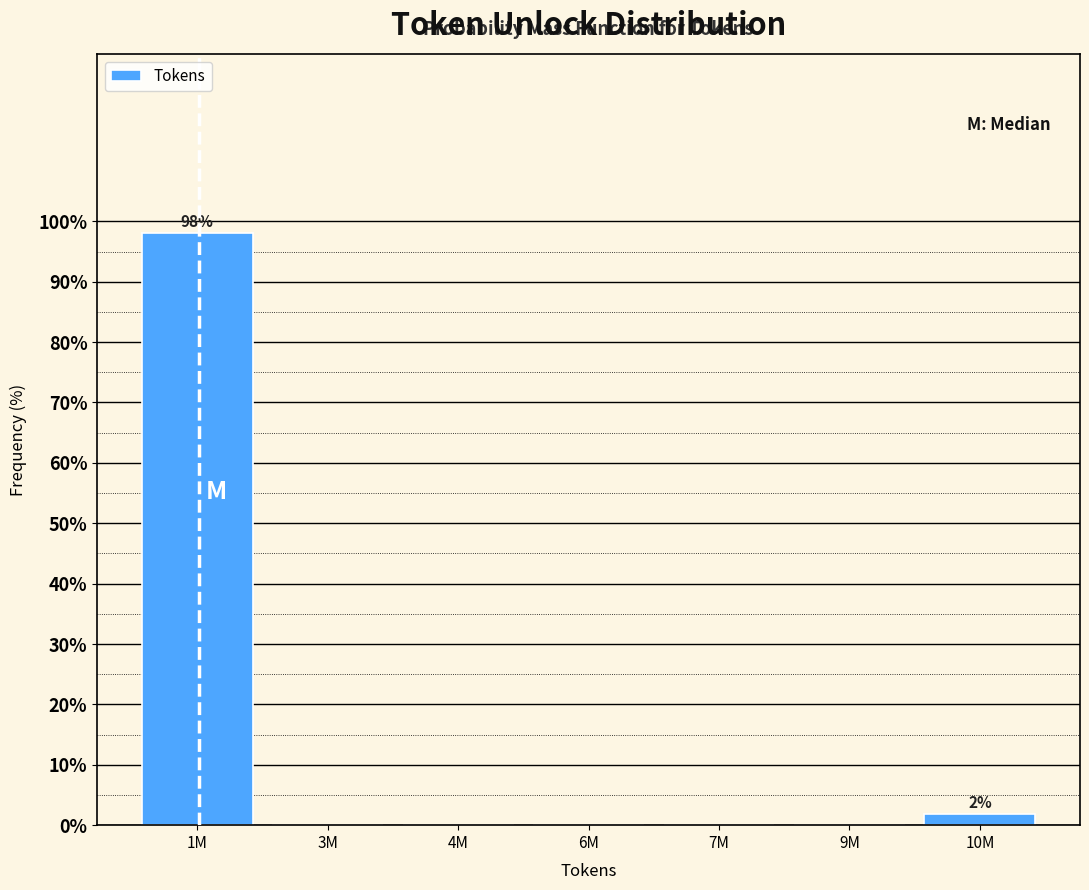

Reading left to right, what are all the values shown in this chart?

1M=98.1	3M=0.0	4M=0.0	6M=0.0	7M=0.0	9M=0.0	10M=1.9